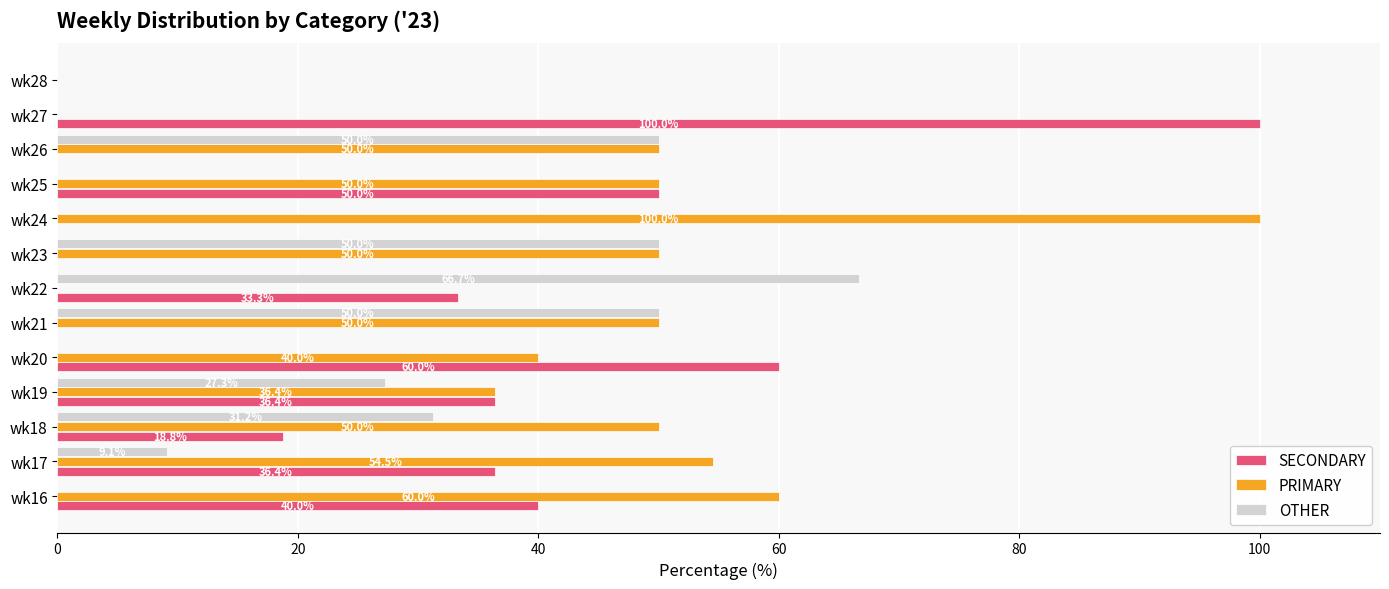

What is the sum of the SECONDARY values at wk28 and wk18?

18.8